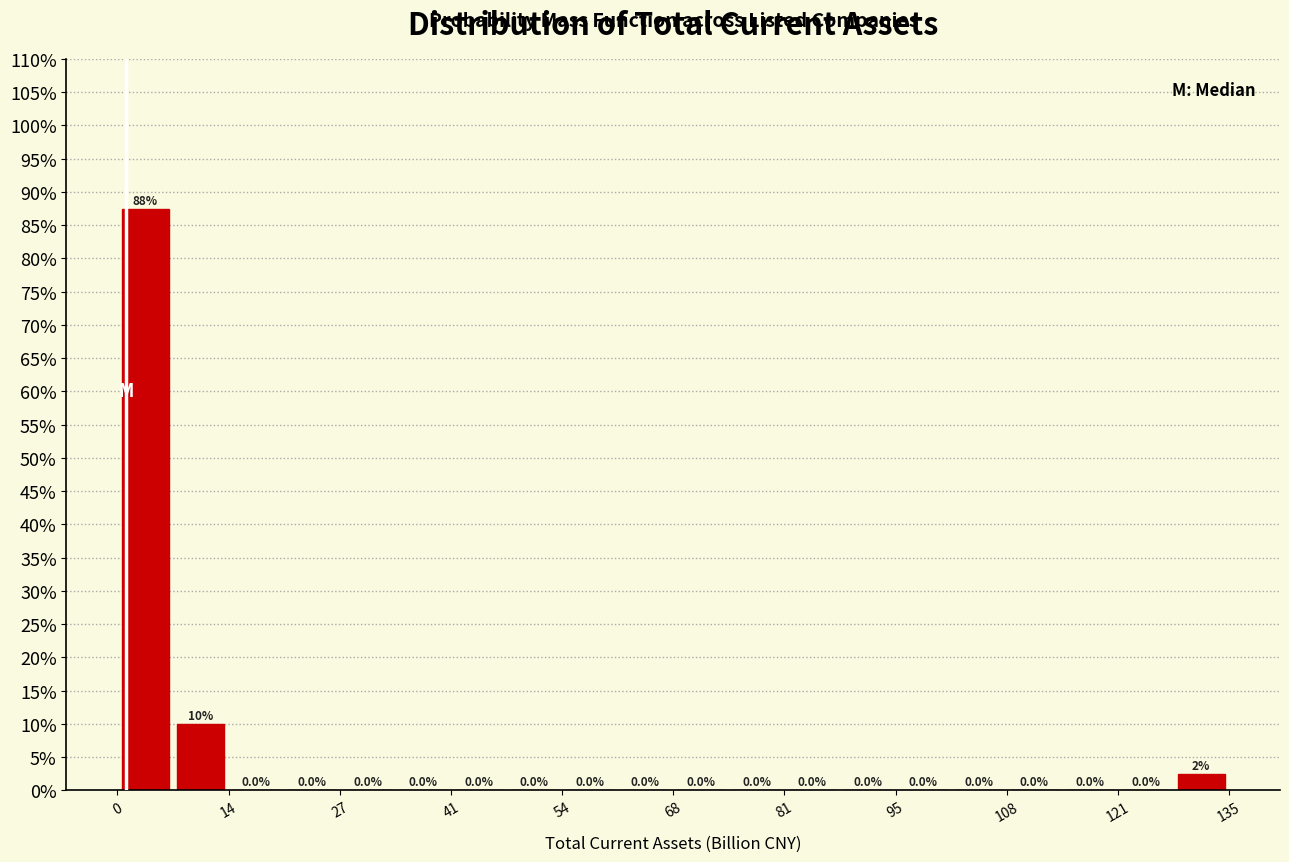

Around what value on the x-axis is the tallest bar? Give the approximate position of its centre, as read against the axis.

4